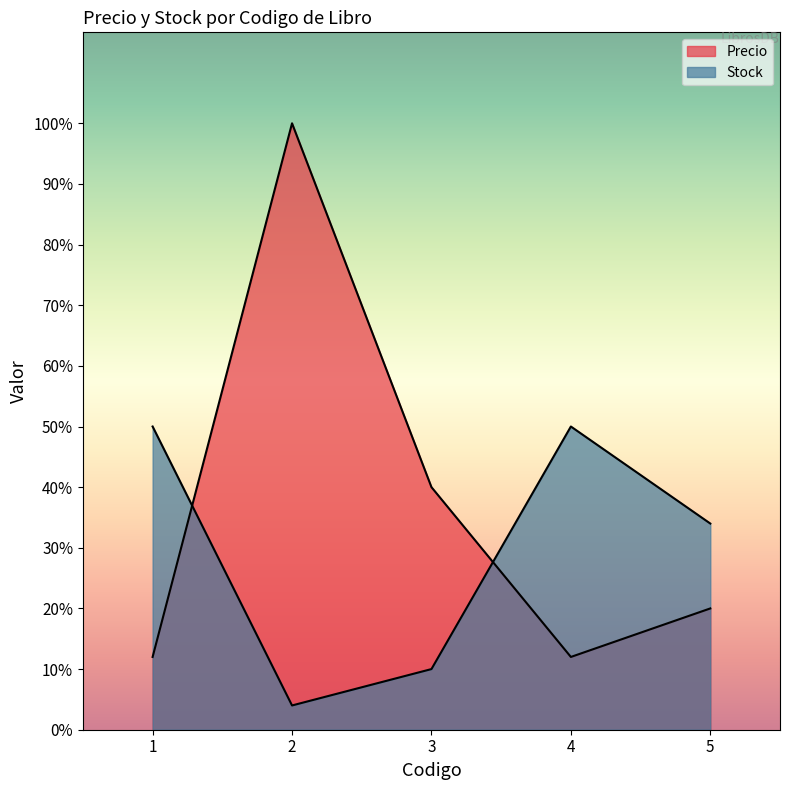

What is the sum of all Stock values?

148